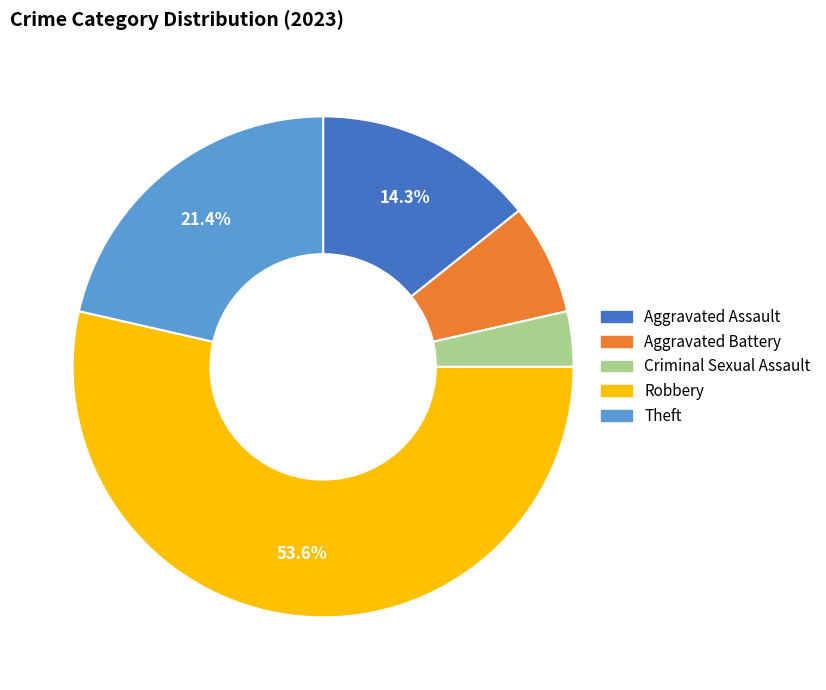

What percentage is the Robbery slice, to the nearest percent?

54%